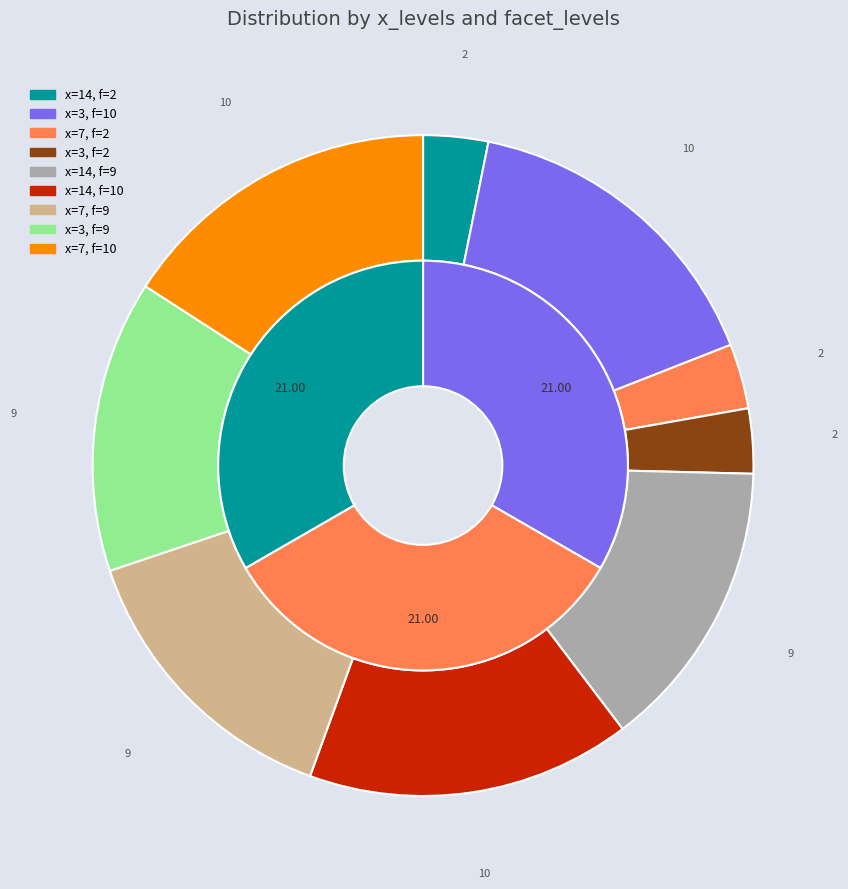

How much of the chart is everything except 4?

80.6%